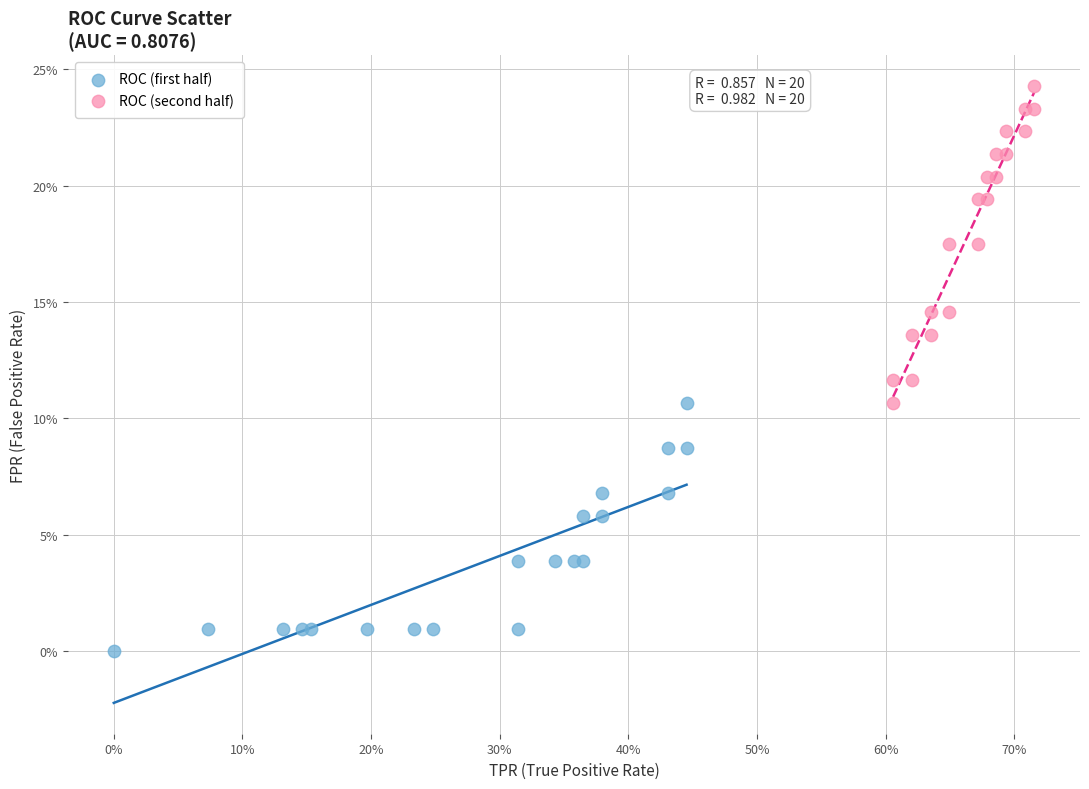

Which series reaches the minimum Y coordinate?

ROC (first half)